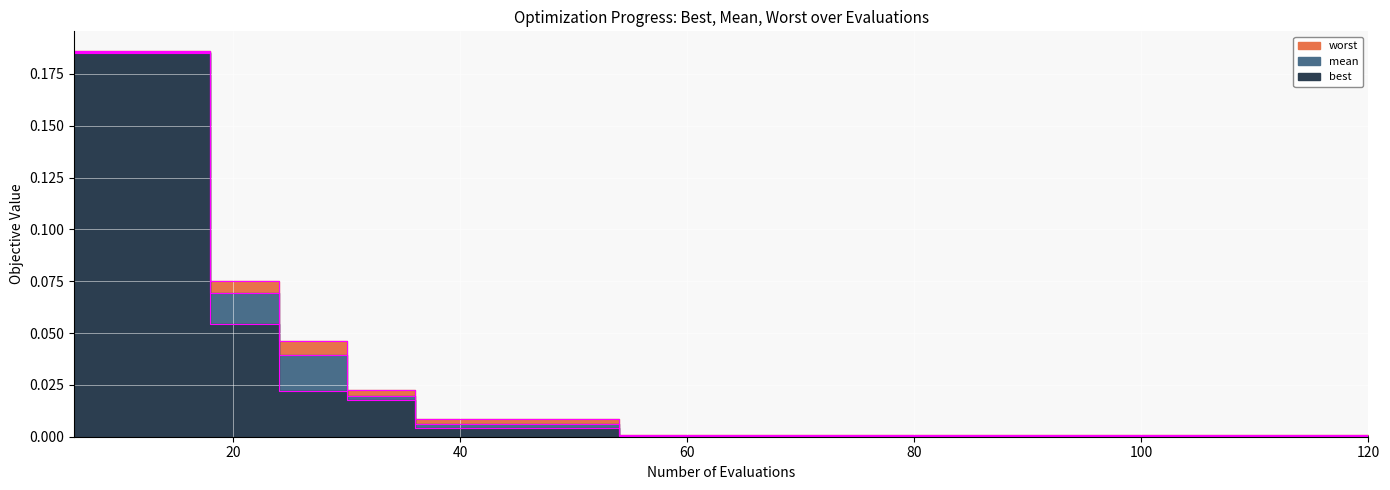

True or false: worst and best intersect in this chart.

False